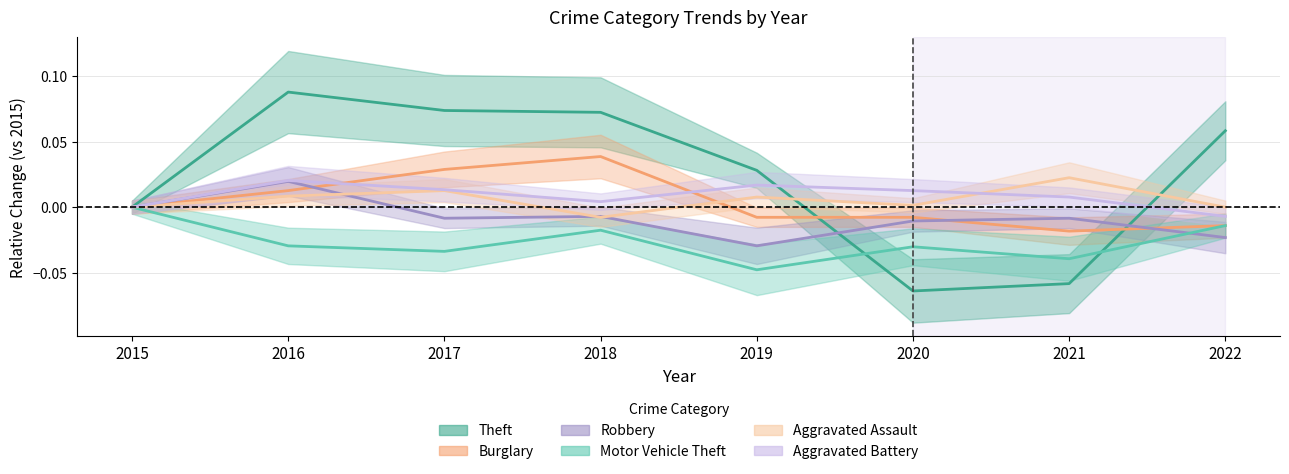

Rank the series by their maximum value, from highest to lowest.

Theft, Burglary, Aggravated Assault, Aggravated Battery, Robbery, Motor Vehicle Theft